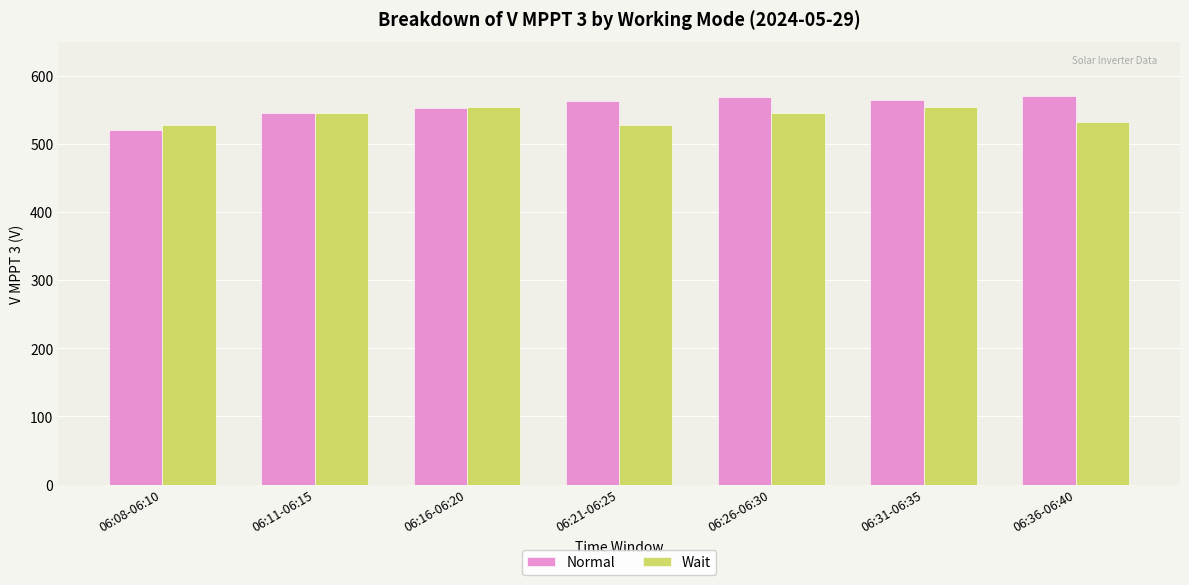

Which series has the widest spread of values?

Normal